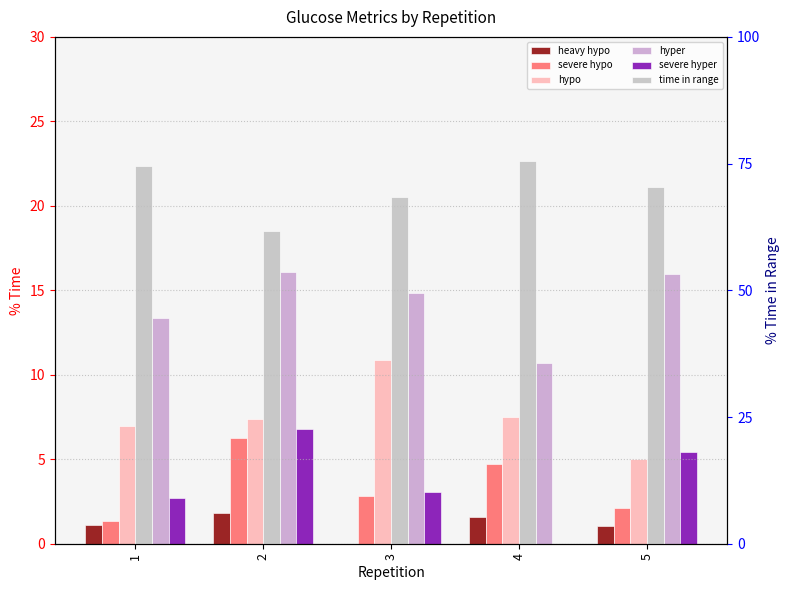

The heavy hypo series shows 0.0 at 3. True or false?

True